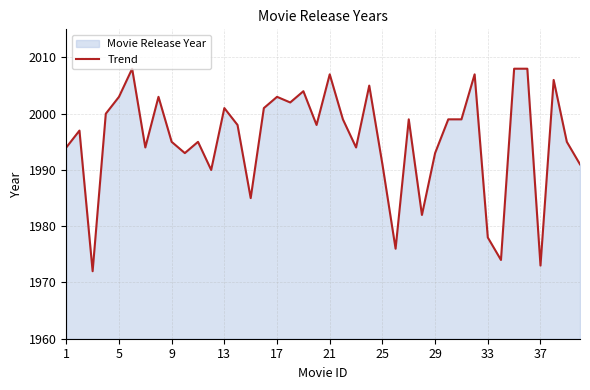

Approximately how many times larger is the value at 5 compared to 21?

1.0